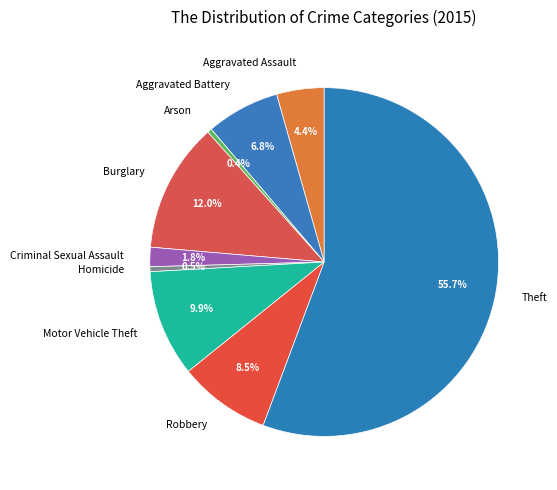

True or false: Burglary accounts for 12% of the total.

True